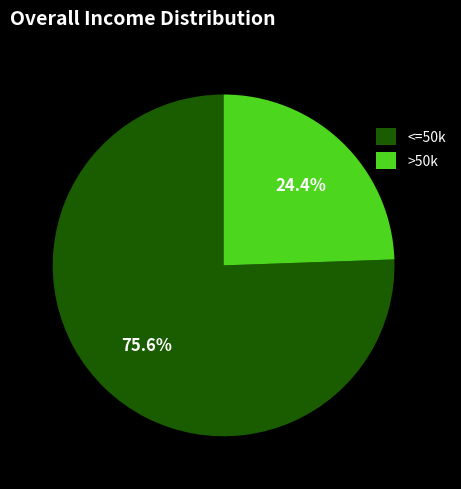

What is the total percentage of <=50k and >50k?

100.0%